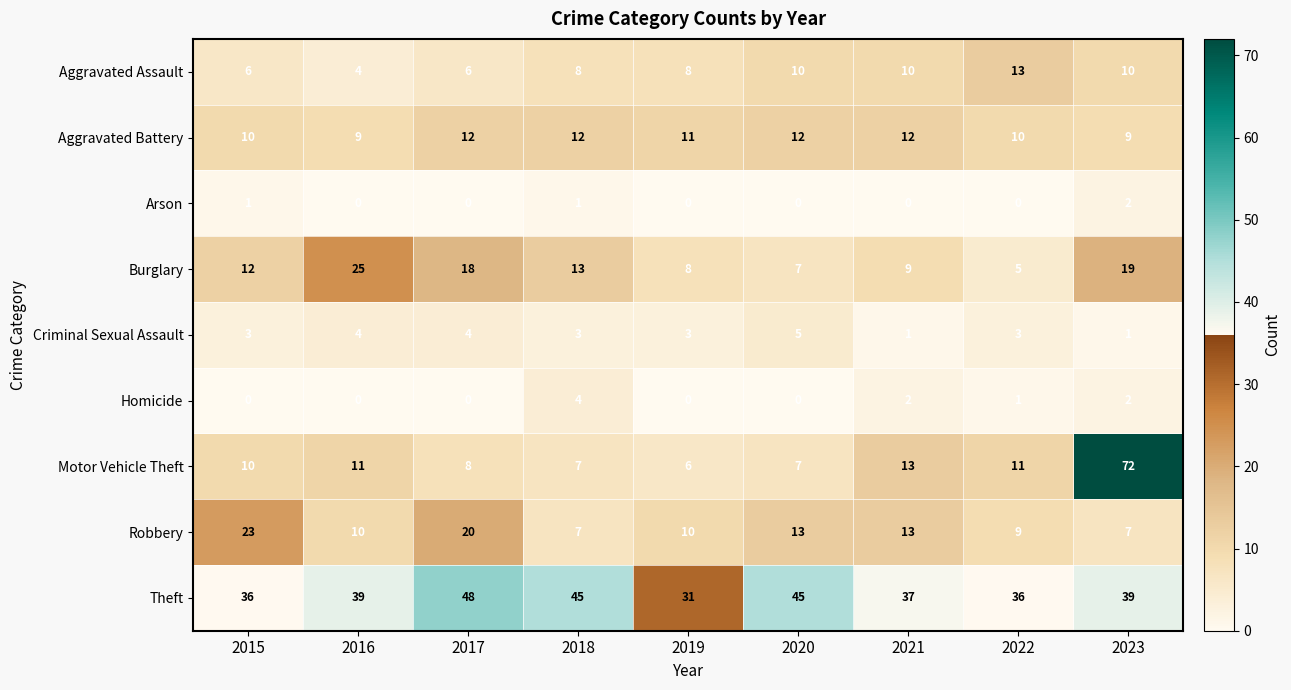

Rank the categories by Burglary value from highest to lowest.

2016, 2023, 2017, 2018, 2015, 2021, 2019, 2020, 2022